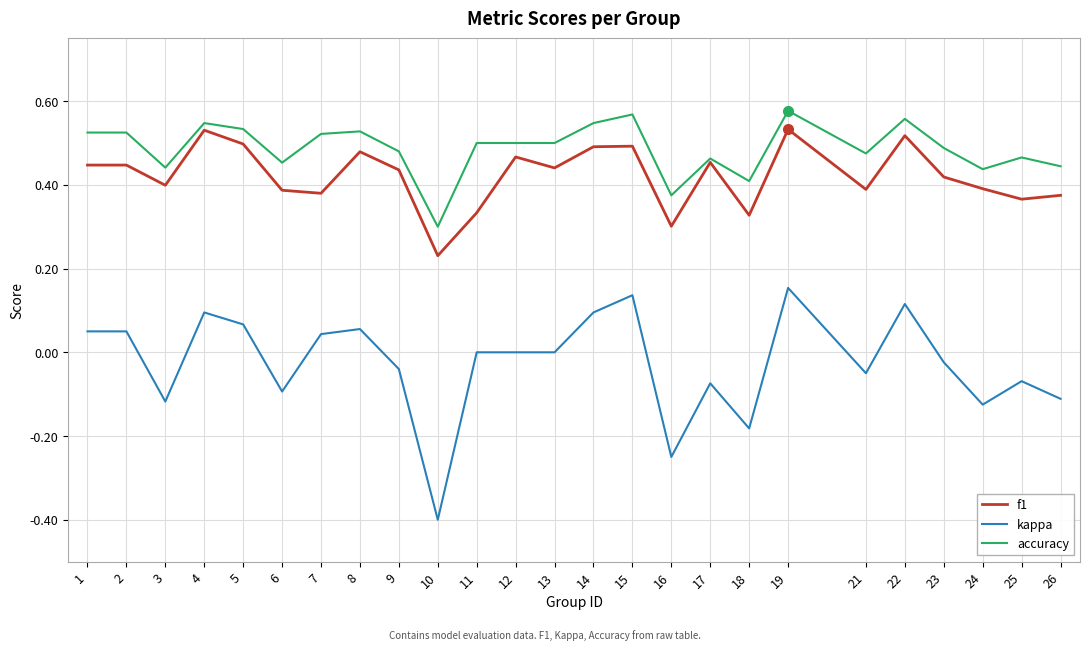

What is the smallest value displayed?

-0.4